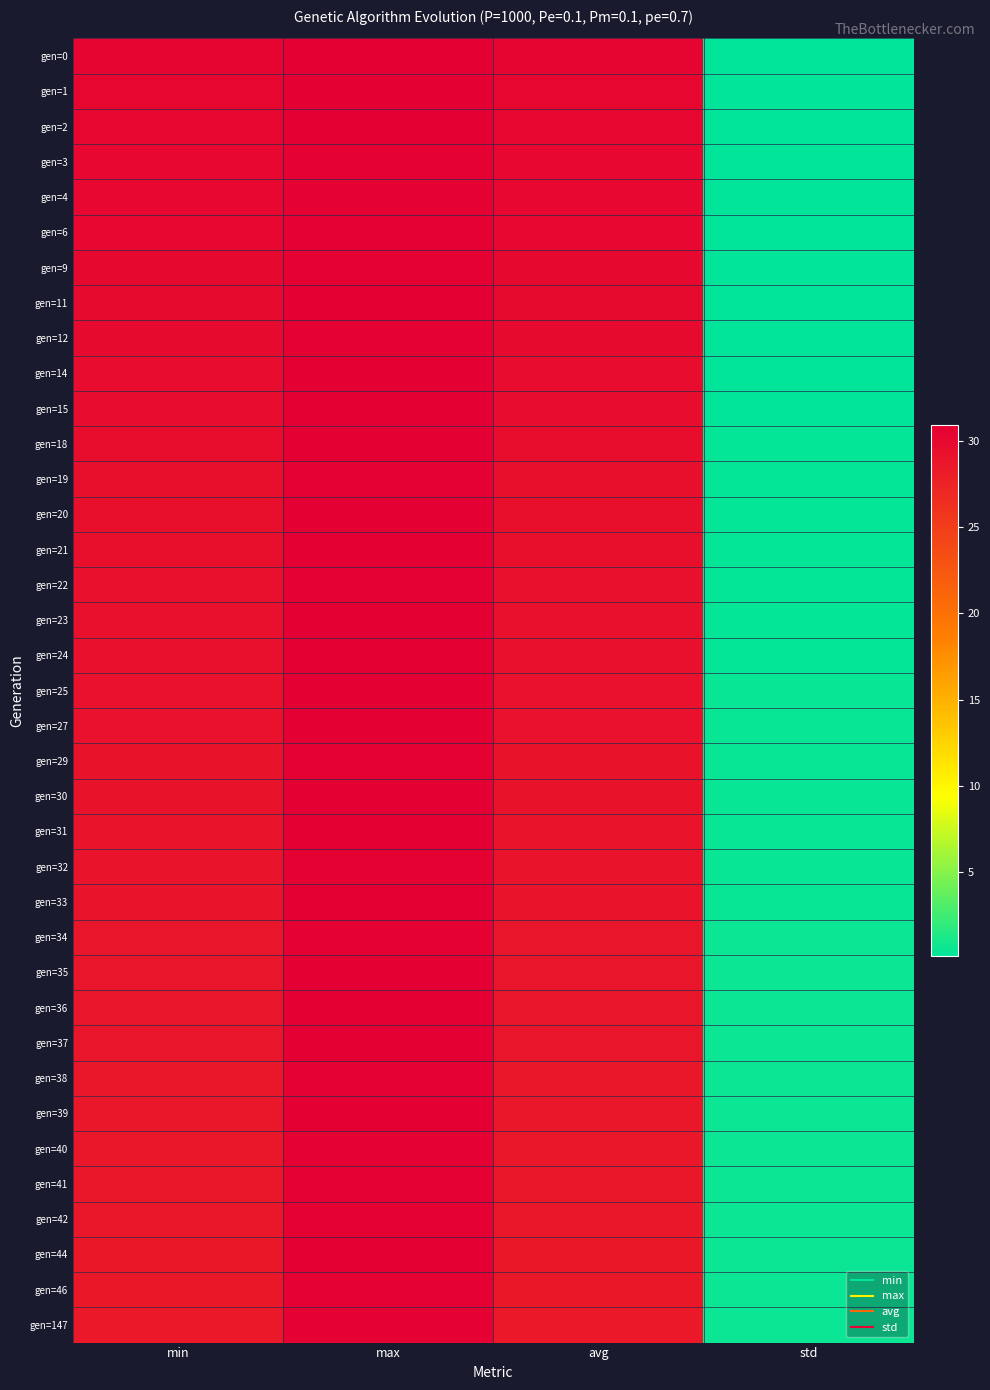

Rank the series at avg from lowest to highest value.

gen=147, gen=46, gen=44, gen=42, gen=41, gen=40, gen=39, gen=38, gen=37, gen=36, gen=35, gen=34, gen=33, gen=32, gen=31, gen=30, gen=29, gen=27, gen=25, gen=24, gen=23, gen=22, gen=21, gen=20, gen=19, gen=18, gen=15, gen=14, gen=12, gen=11, gen=9, gen=6, gen=4, gen=3, gen=2, gen=1, gen=0